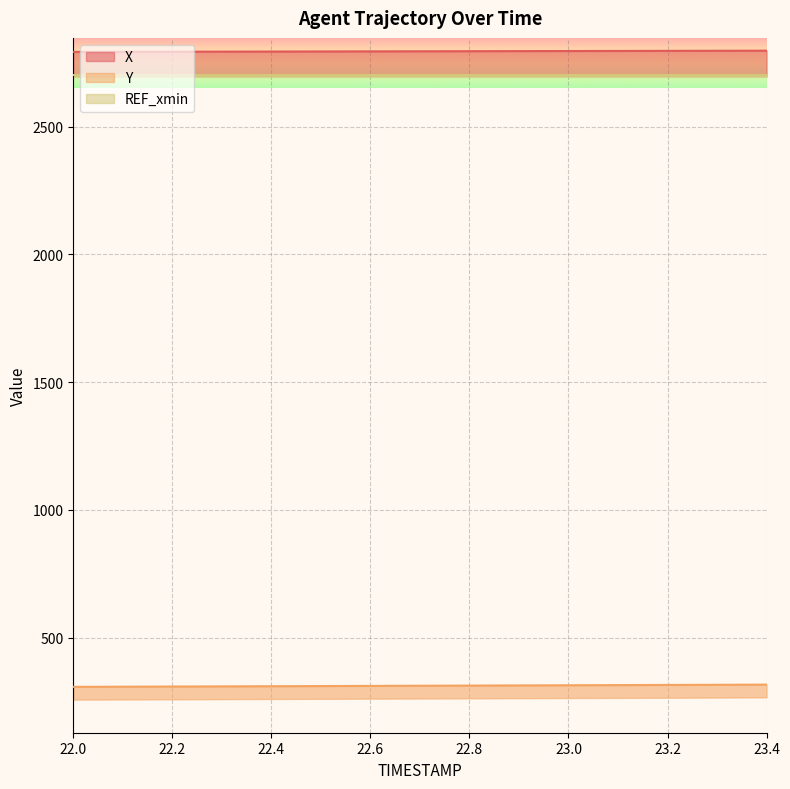

The value of Y at 22.0 is 308.2. True or false?

True